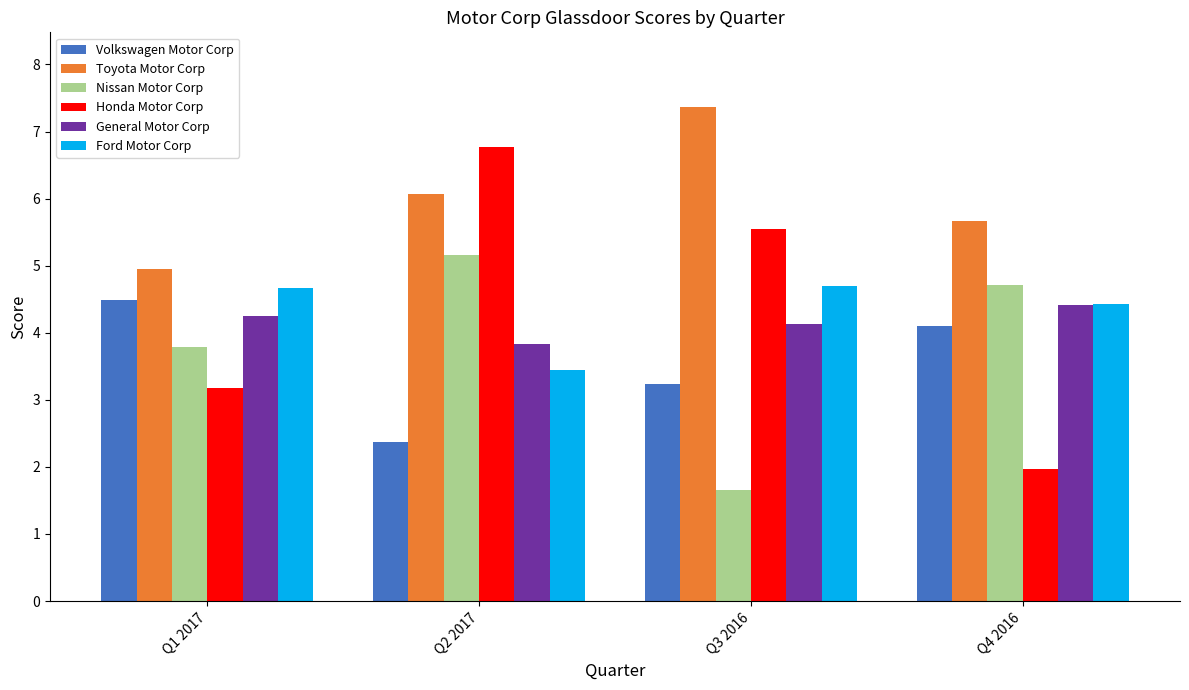

Does the chart contain stacked bars?

No